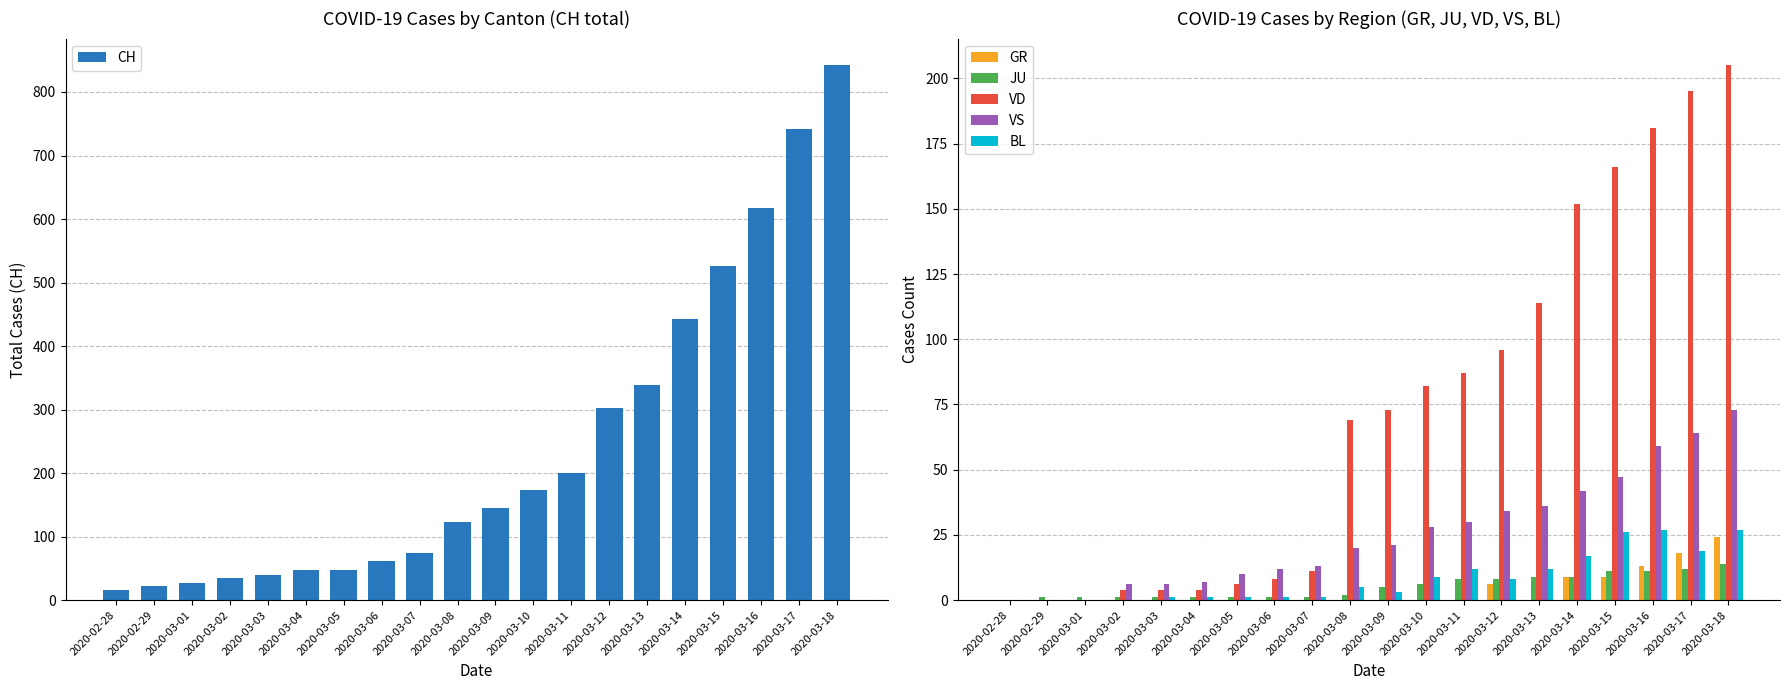

What value does the VS series have at 2020-03-10, to the nearest 10?

30